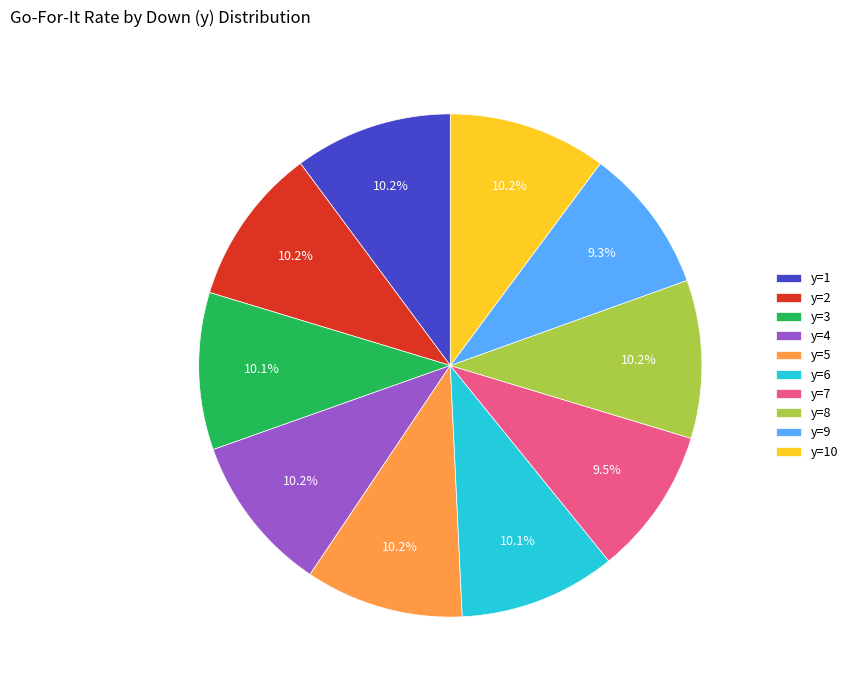

Which has a higher value, y=4 or y=9?

y=4